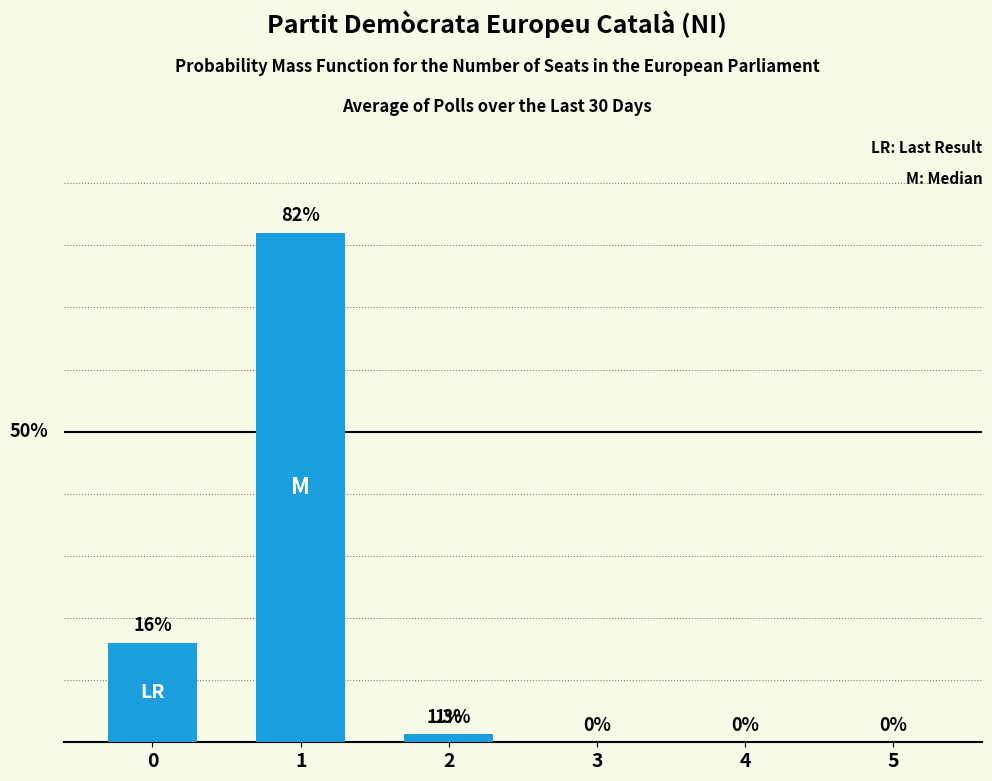

The value at 4 is 0.0. True or false?

True